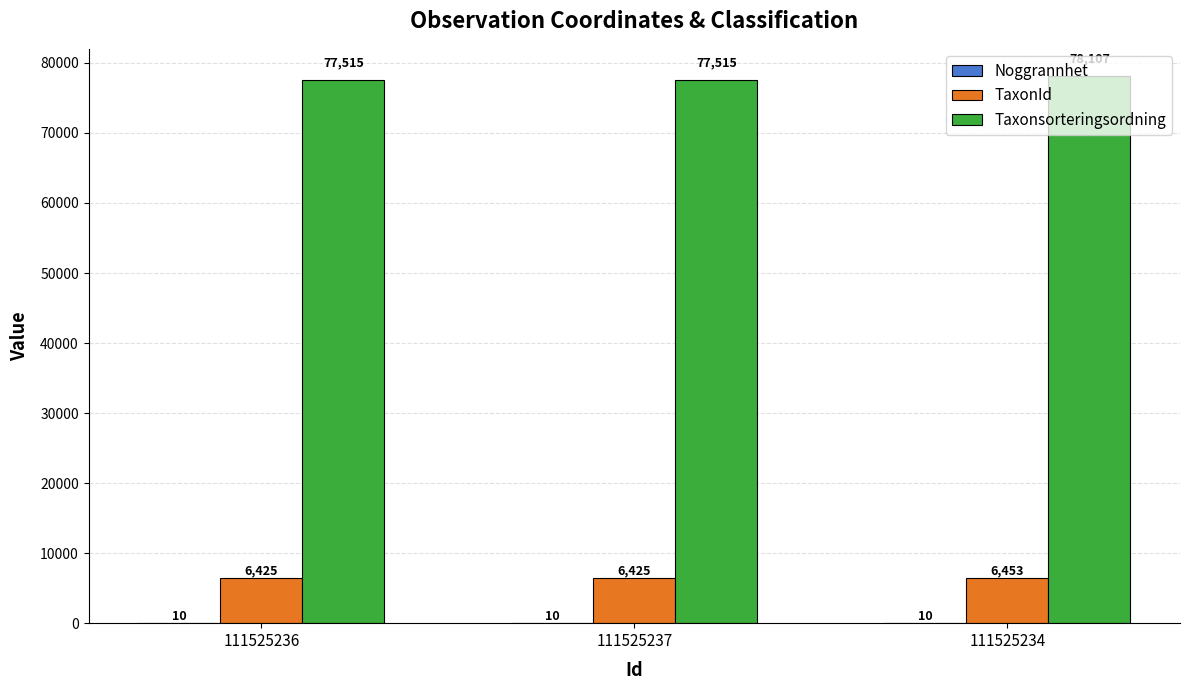

How many groups of bars are there?

3